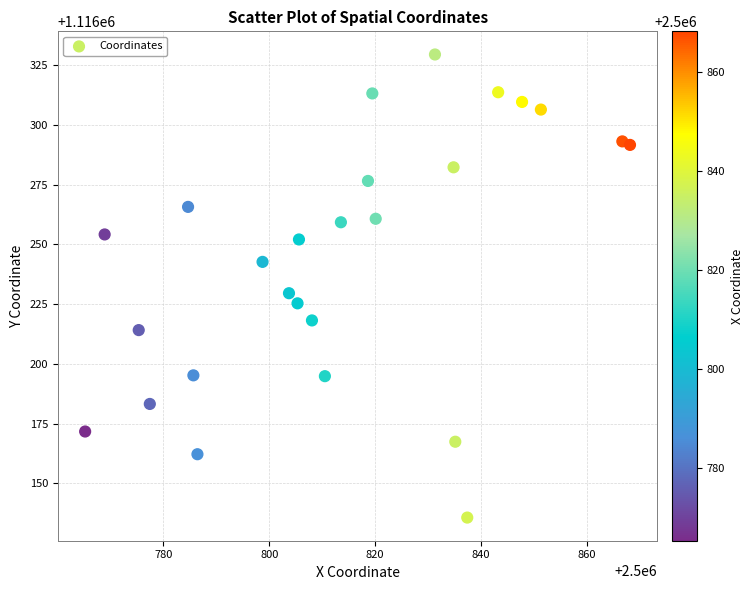

What is the range of X values (max minus min)?

102.9